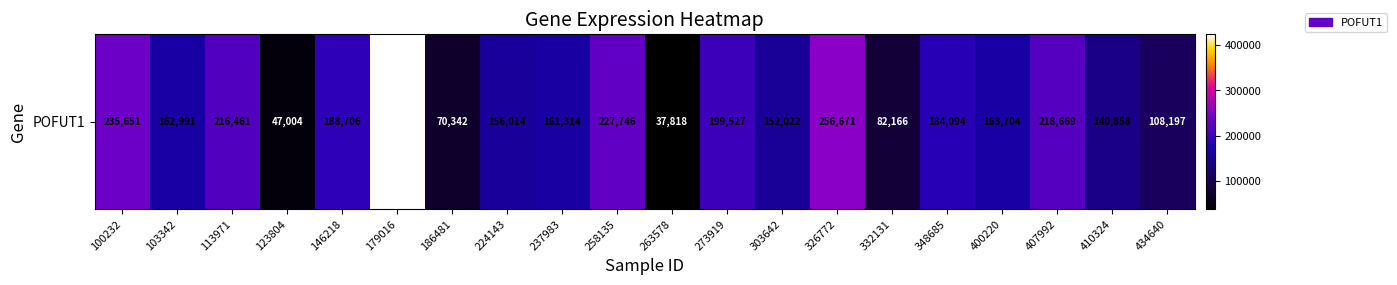

At which category does the chart reach its peak across all series?

179016